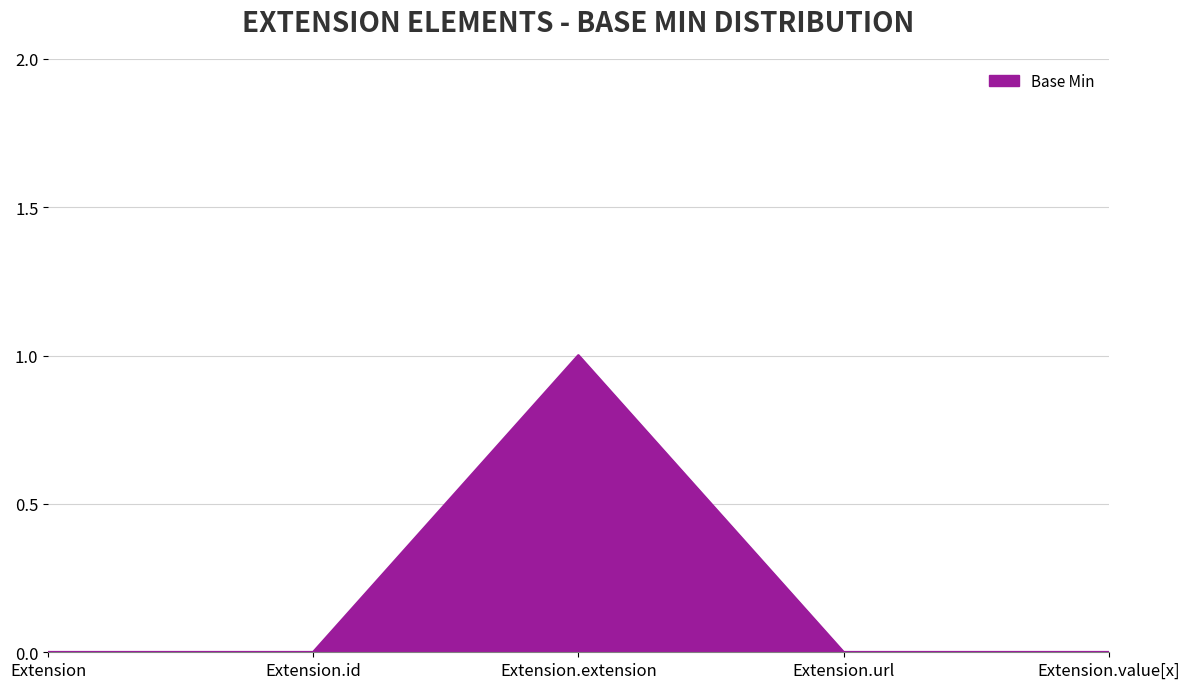

True or false: the data has more than 2 interior local peaks.

False